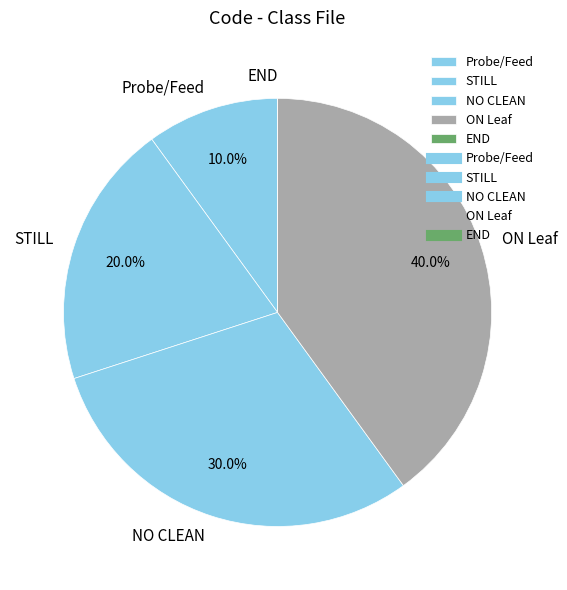

True or false: STILL accounts for 14% of the total.

False